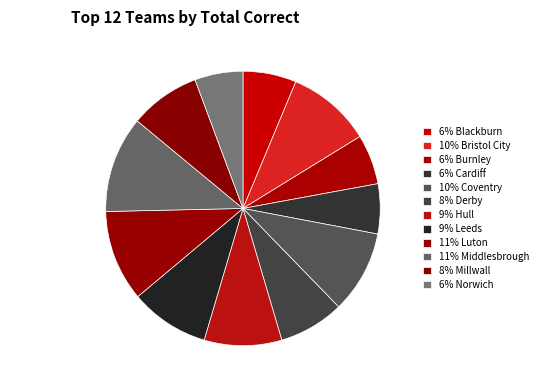

Approximately how many times larger is the value at 6% Blackburn compared to 10% Coventry?

0.6